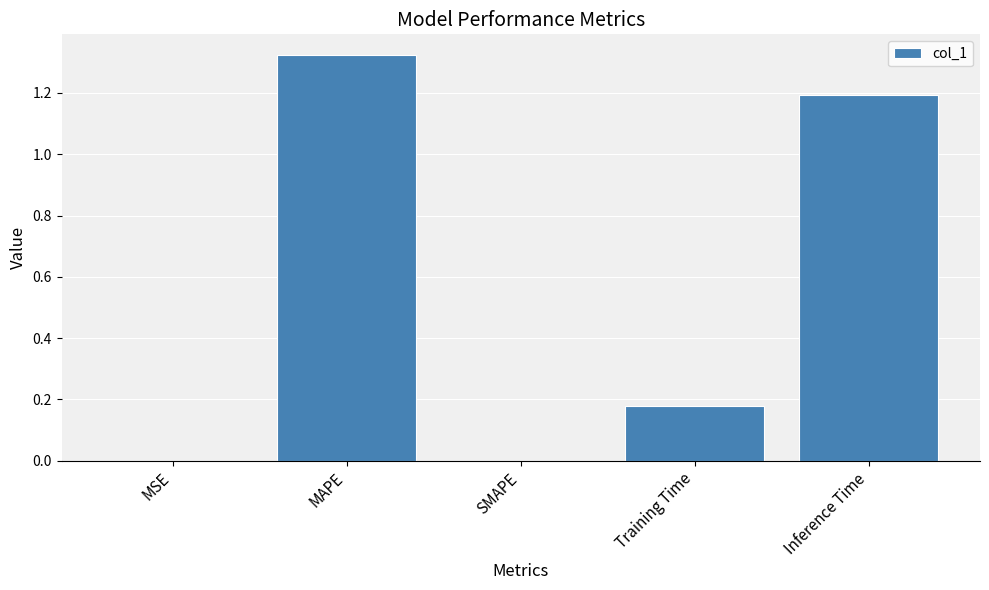

The chart shows a value of 0.1 at Training Time. True or false?

False